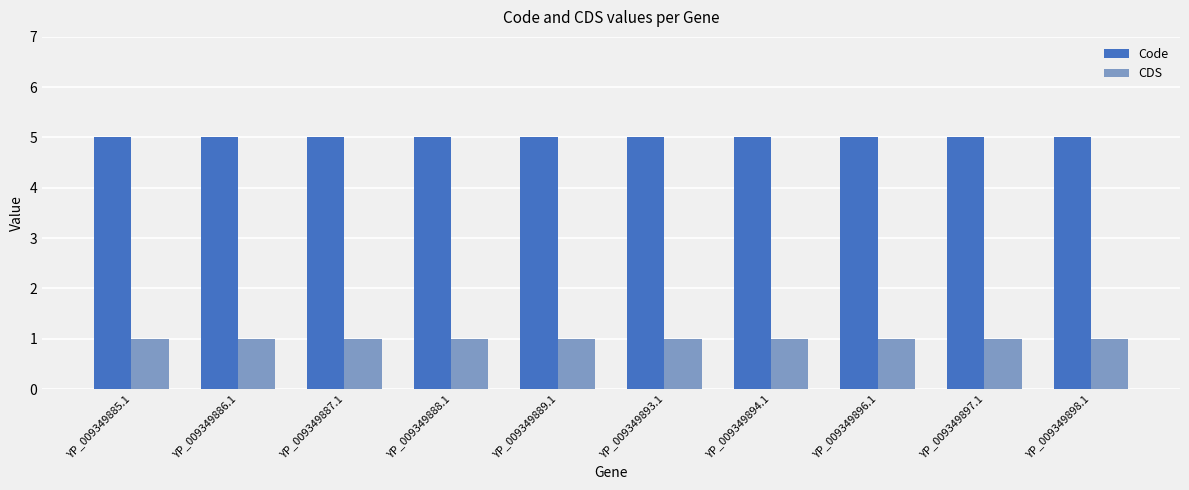

What is the difference between the highest and lowest values at YP_009349887.1?

4